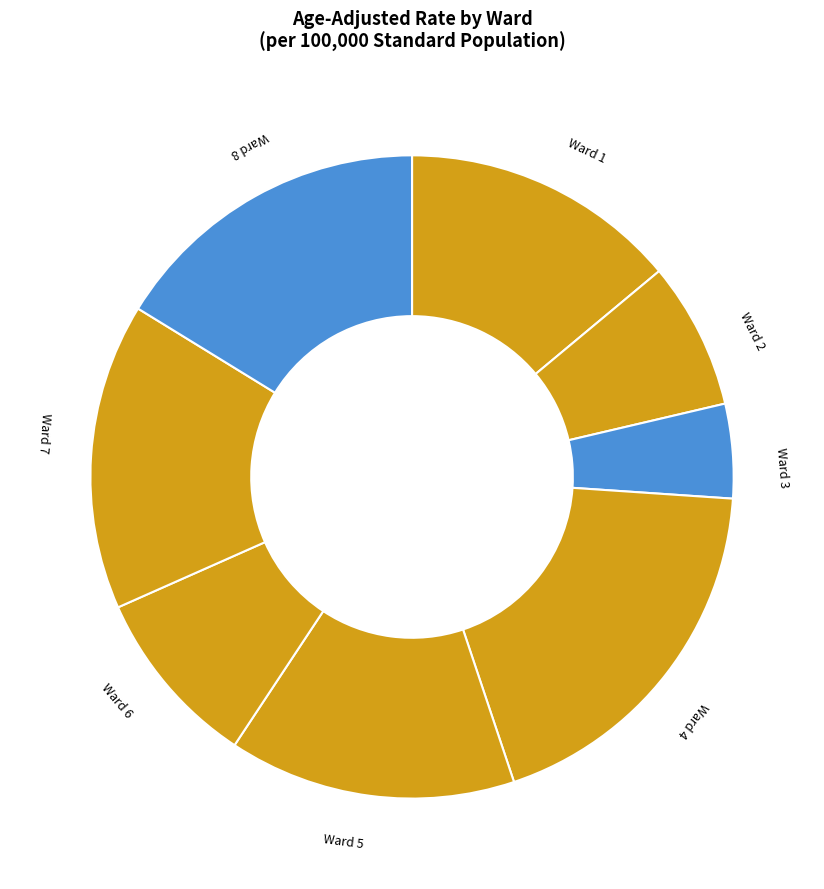

What is the largest slice in the pie chart?

Ward 4